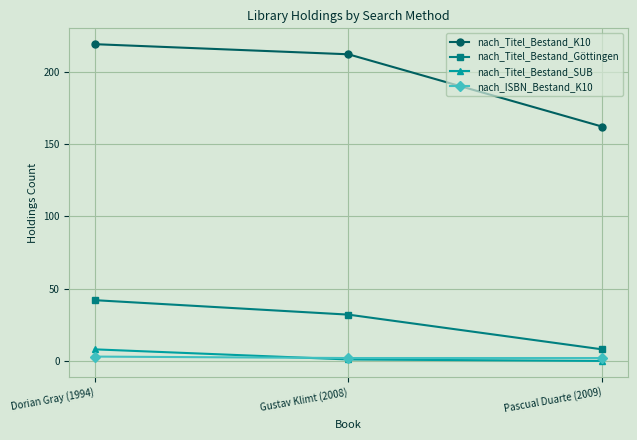

Reading right to left, list all the values displayed in this chart.

nach_Titel_Bestand_K10: Pascual Duarte (2009)=162	Gustav Klimt (2008)=212	Dorian Gray (1994)=219
nach_Titel_Bestand_Göttingen: Pascual Duarte (2009)=8	Gustav Klimt (2008)=32	Dorian Gray (1994)=42
nach_Titel_Bestand_SUB: Pascual Duarte (2009)=0	Gustav Klimt (2008)=1	Dorian Gray (1994)=8
nach_ISBN_Bestand_K10: Pascual Duarte (2009)=2	Gustav Klimt (2008)=2	Dorian Gray (1994)=3